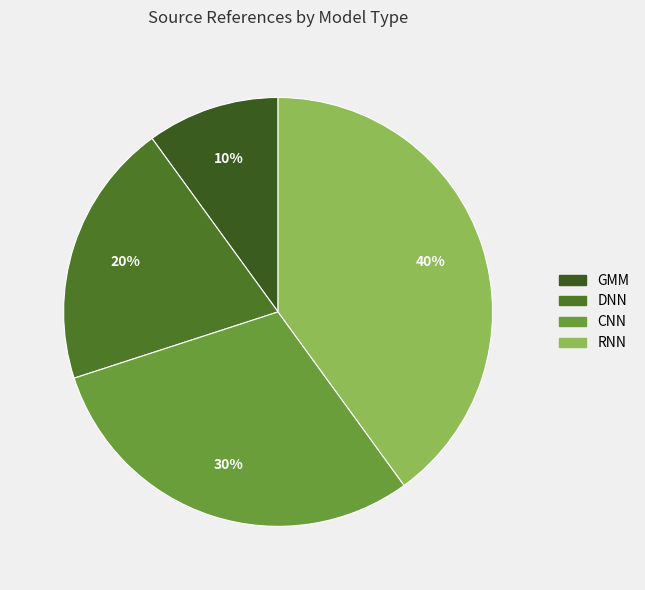

What percentage is NOT represented by GMM?

90.0%